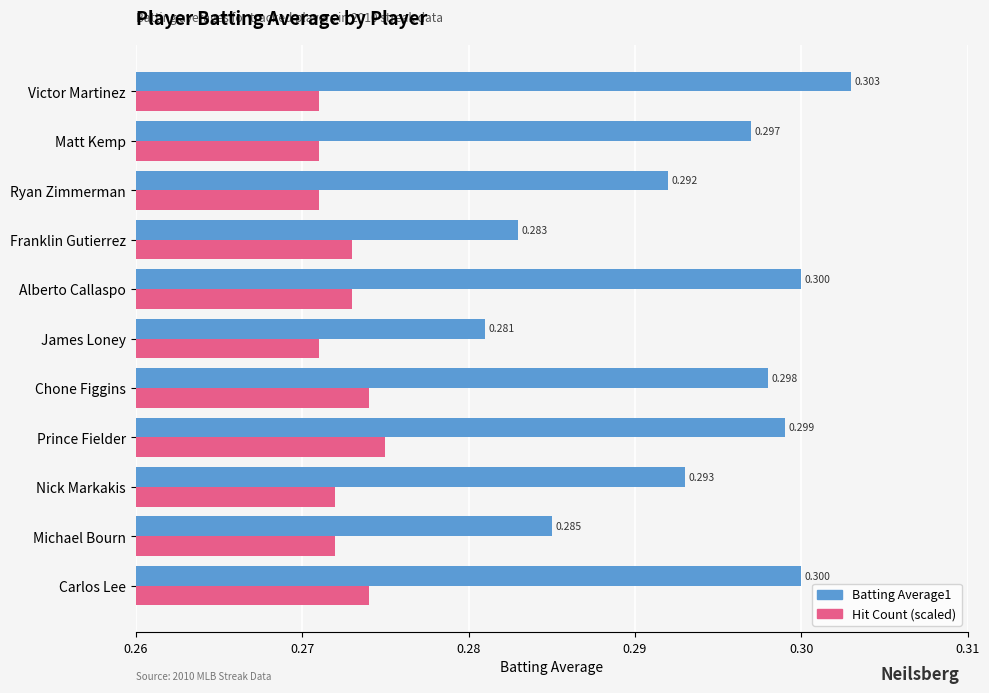

What are all the series names shown in the legend?

Batting Average1, Hit Count (scaled)